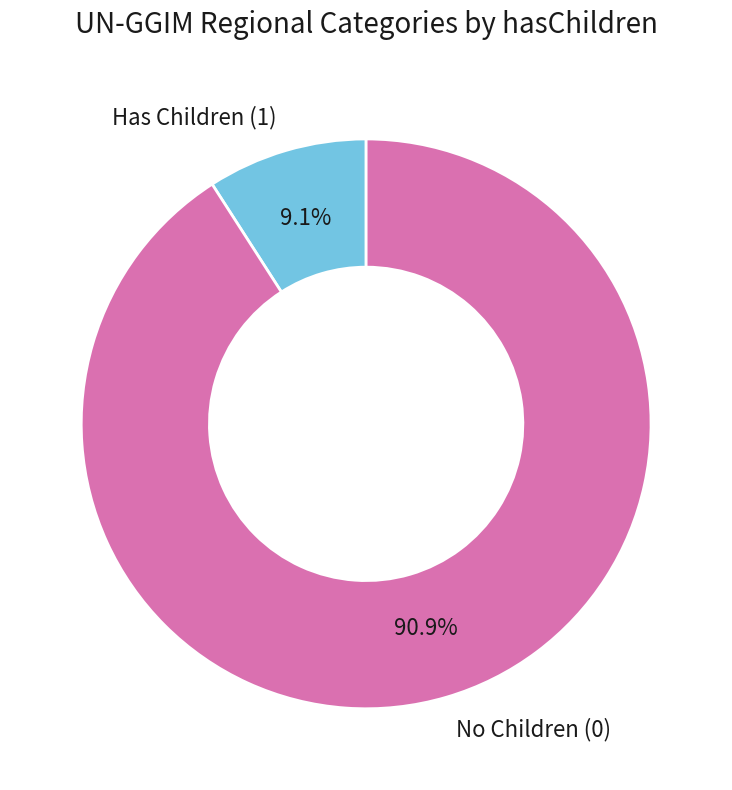

Which category has the biggest portion of the pie?

No Children (0)